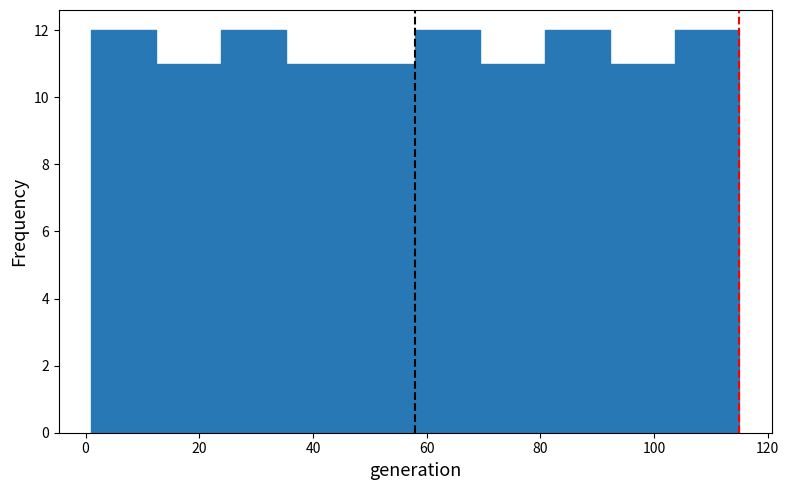

Reading left to right, transcribe this chart: for each bar, give the range it covers on the x-axis and its height. Neither the bar edges nor the heights are printed on the chart, so give them approximately, as read against the axes.

1.0 to 12.4: 12
12.4 to 23.8: 11
23.8 to 35.2: 12
35.2 to 46.6: 11
46.6 to 58.0: 11
58.0 to 69.4: 12
69.4 to 80.8: 11
80.8 to 92.2: 12
92.2 to 103.6: 11
103.6 to 115.0: 12